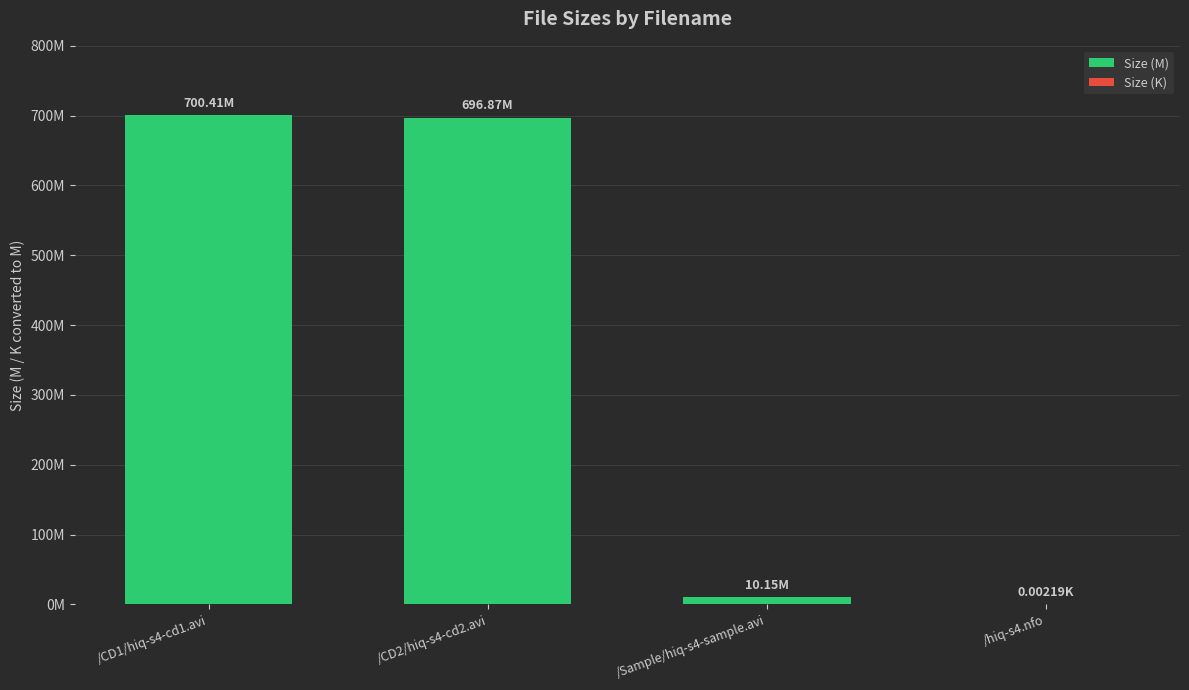

Are the bars horizontal?

No